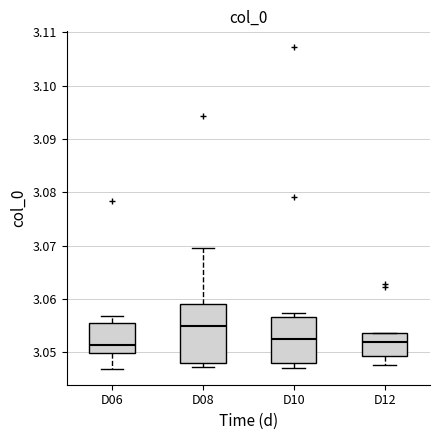

Reading left to right, read every box against the y-axis: the position of its median line, the range the box covers, and the ends of its whiskers. The values are not printed on the chart, so give them approximately, as read against the axis.

D06: median 3.051, box 3.050 to 3.056, whiskers 3.047 to 3.057
D08: median 3.055, box 3.048 to 3.059, whiskers 3.047 to 3.070
D10: median 3.052, box 3.048 to 3.057, whiskers 3.047 to 3.057 (just above the box's upper edge)
D12: median 3.052, box 3.049 to 3.054, whiskers 3.048 to 3.054